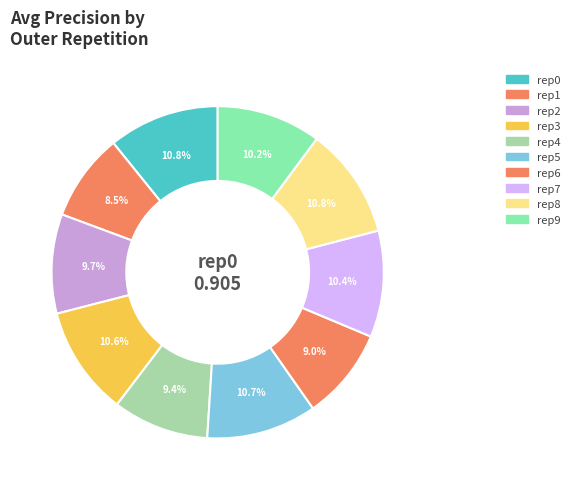

Count the number of slices in the pie.

10